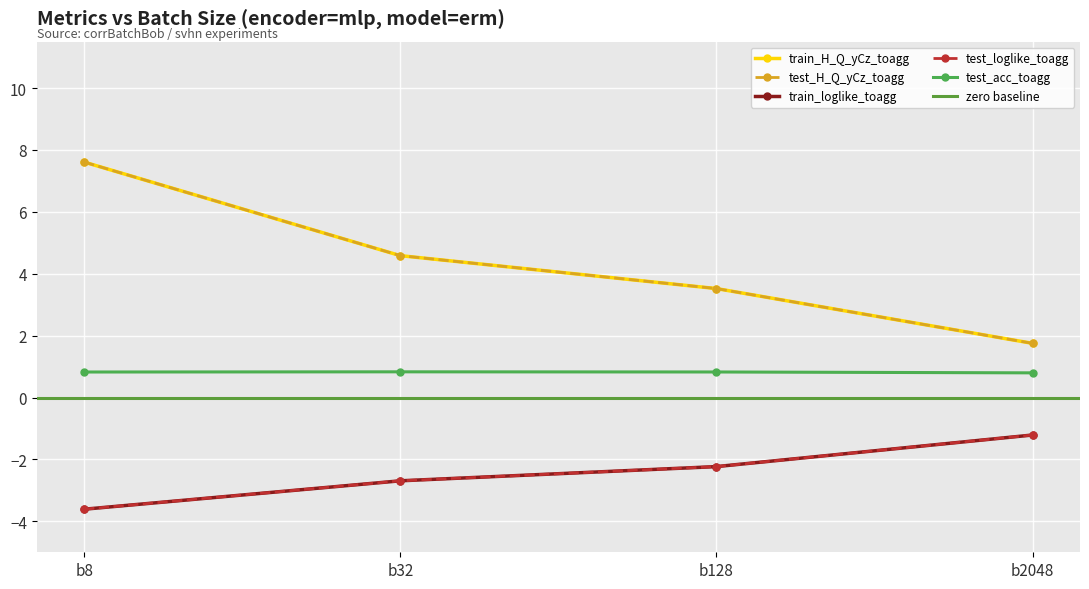

True or false: test_H_Q_yCz_toagg and train_H_Q_yCz_toagg cross at least once.

False